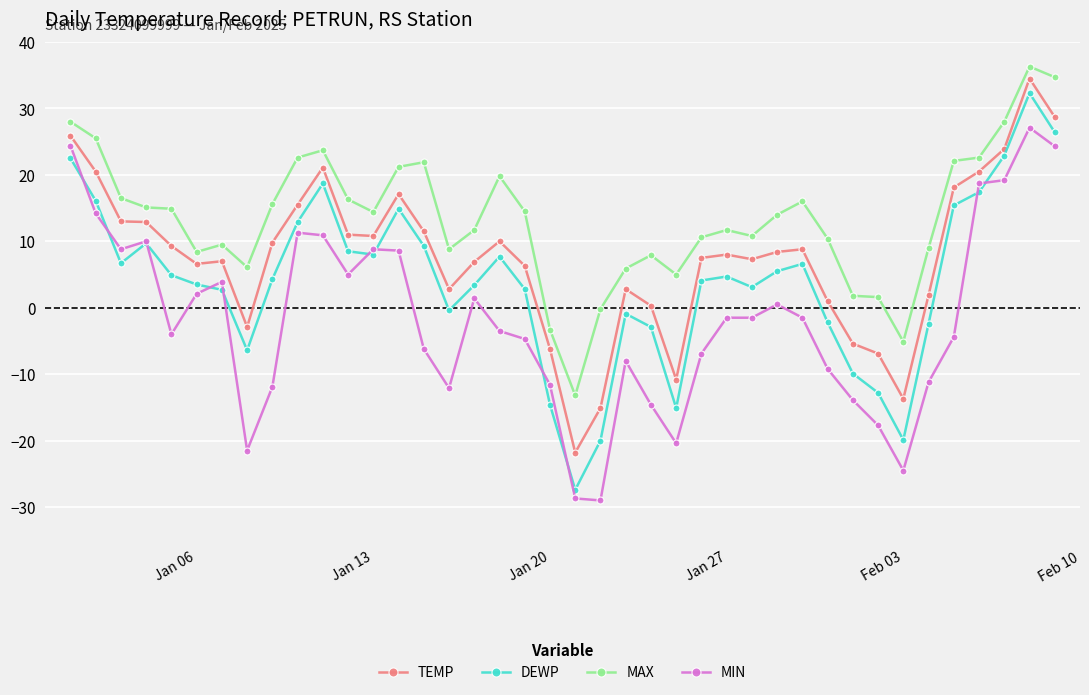

What is the lowest value of the TEMP series?

-21.8